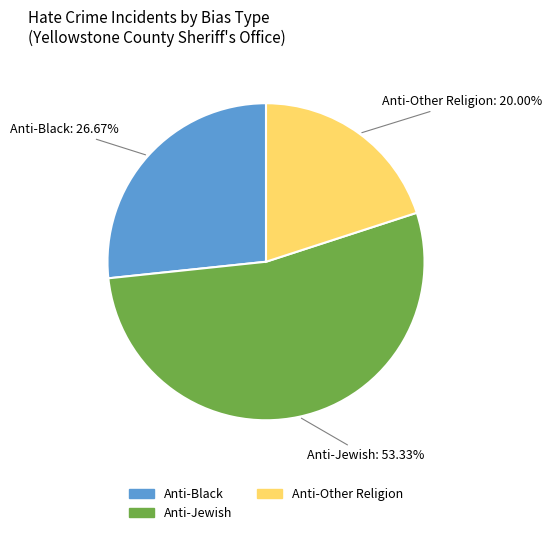

To the nearest percent, what is the average slice percentage?

33%